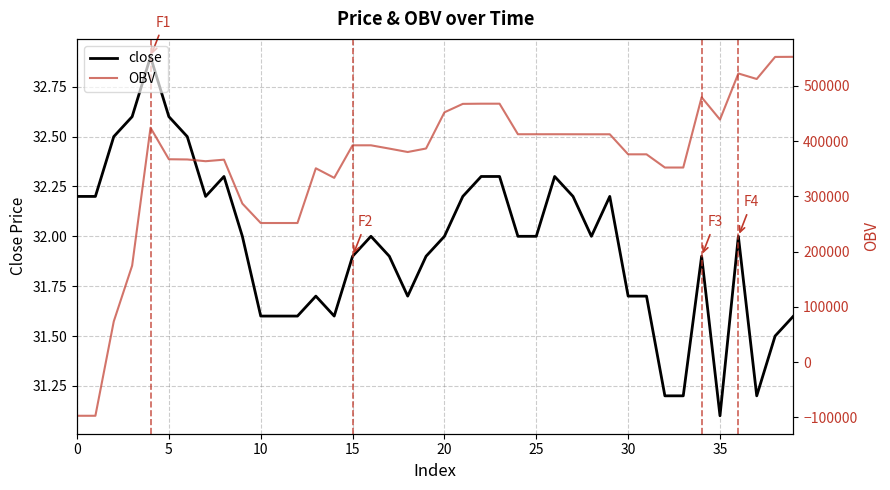

What is the maximum value for OBV?

552385.5